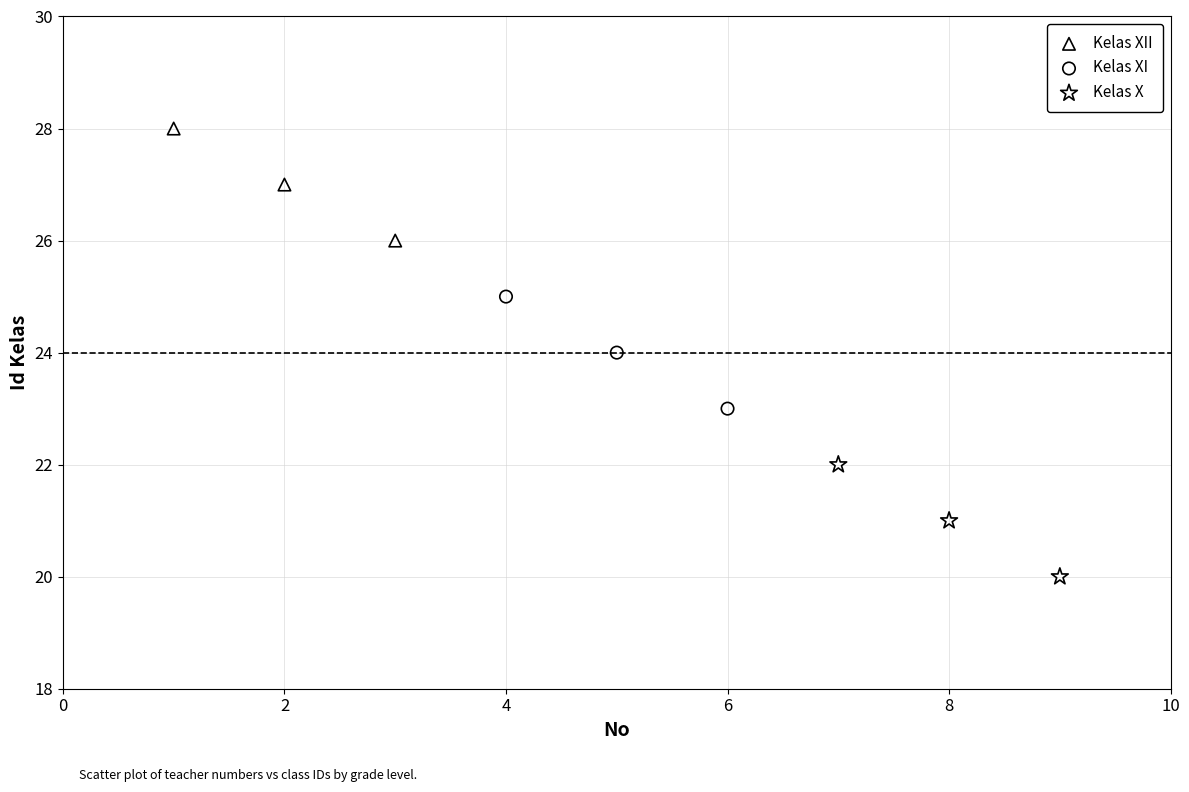

Which series contains the highest Y value?

Kelas XII